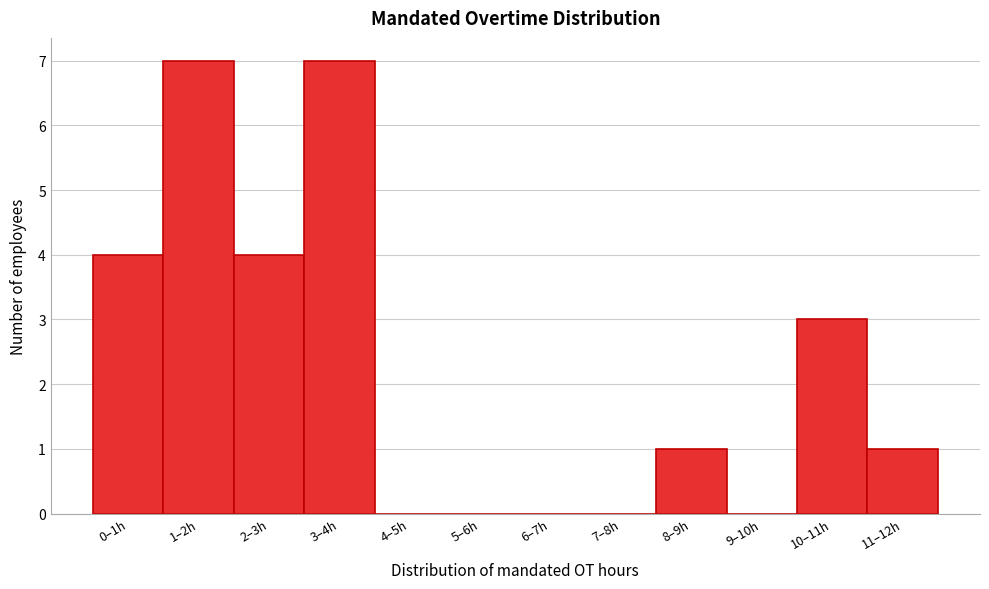

Reading left to right, extract all data points from this chart.

0–1h=4	1–2h=7	2–3h=4	3–4h=7	4–5h=0	5–6h=0	6–7h=0	7–8h=0	8–9h=1	9–10h=0	10–11h=3	11–12h=1